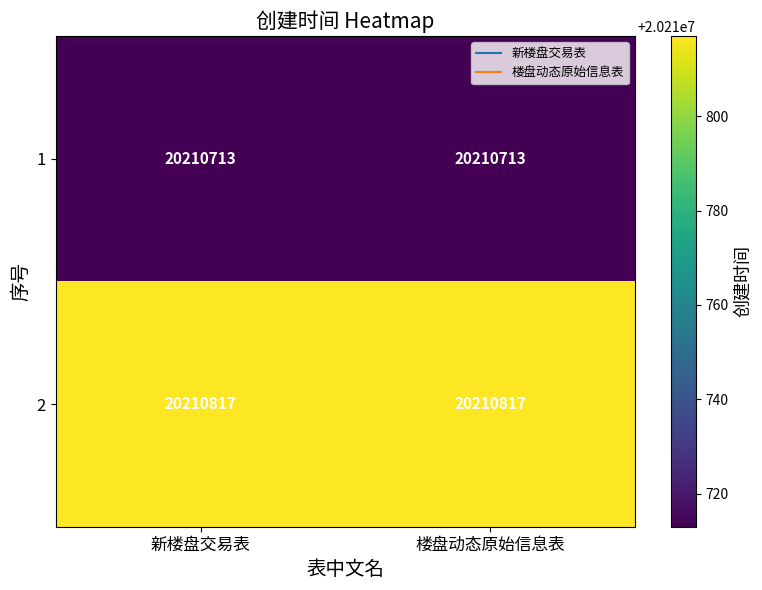

Rank the series by their maximum value, from lowest to highest.

1, 2